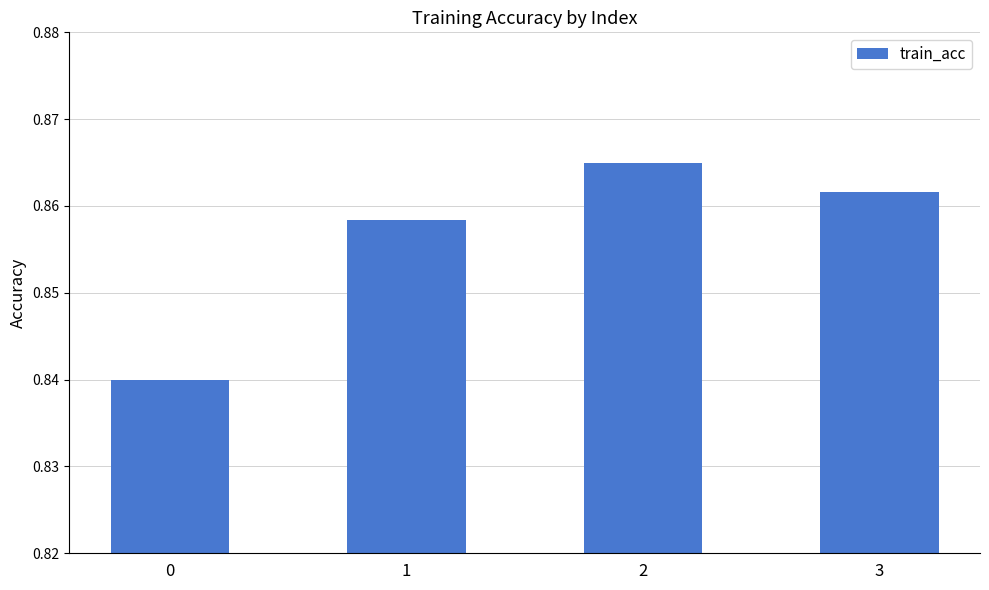

Are the bars horizontal?

No